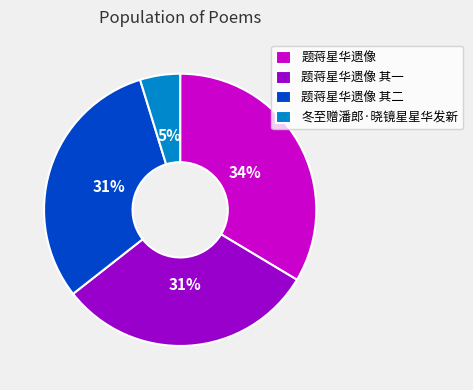

The 题蒋星华遗像 其二 slice represents 31% of the pie. True or false?

True